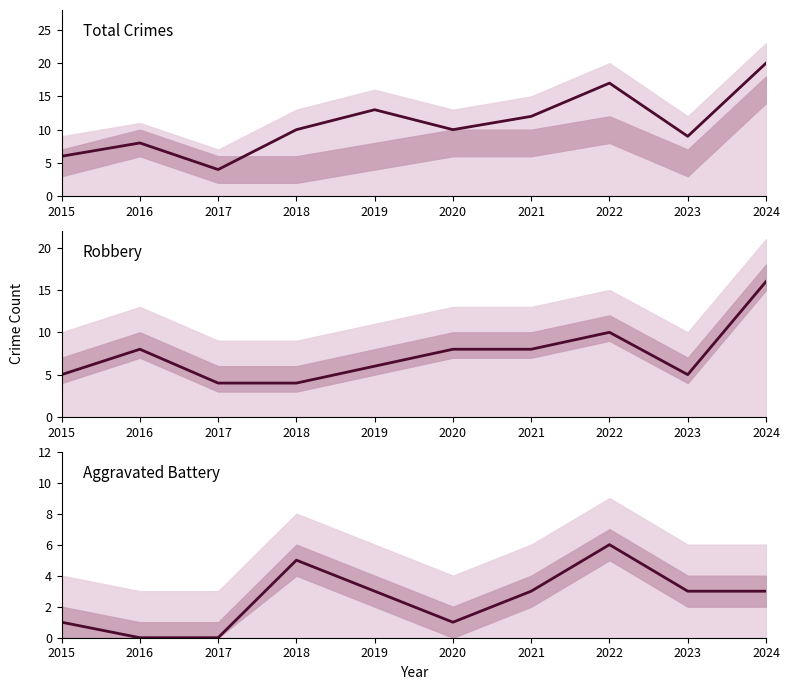

Reading left to right, what are all the values shown in this chart?

Total: 6	8	4	10	13	10	12	17	9	20
Robbery: 5	8	4	4	6	8	8	10	5	16
Aggravated Battery: 1	0	0	5	3	1	3	6	3	3